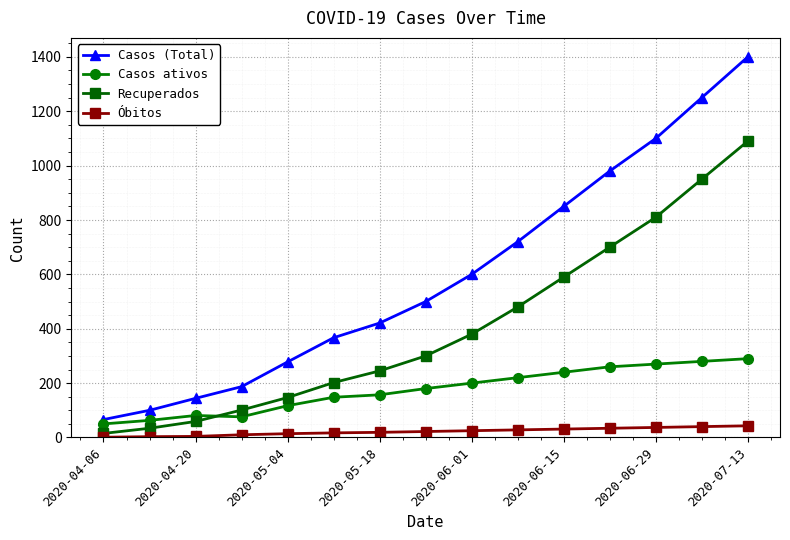

What is the sum of all Casos (Total) values?

8963